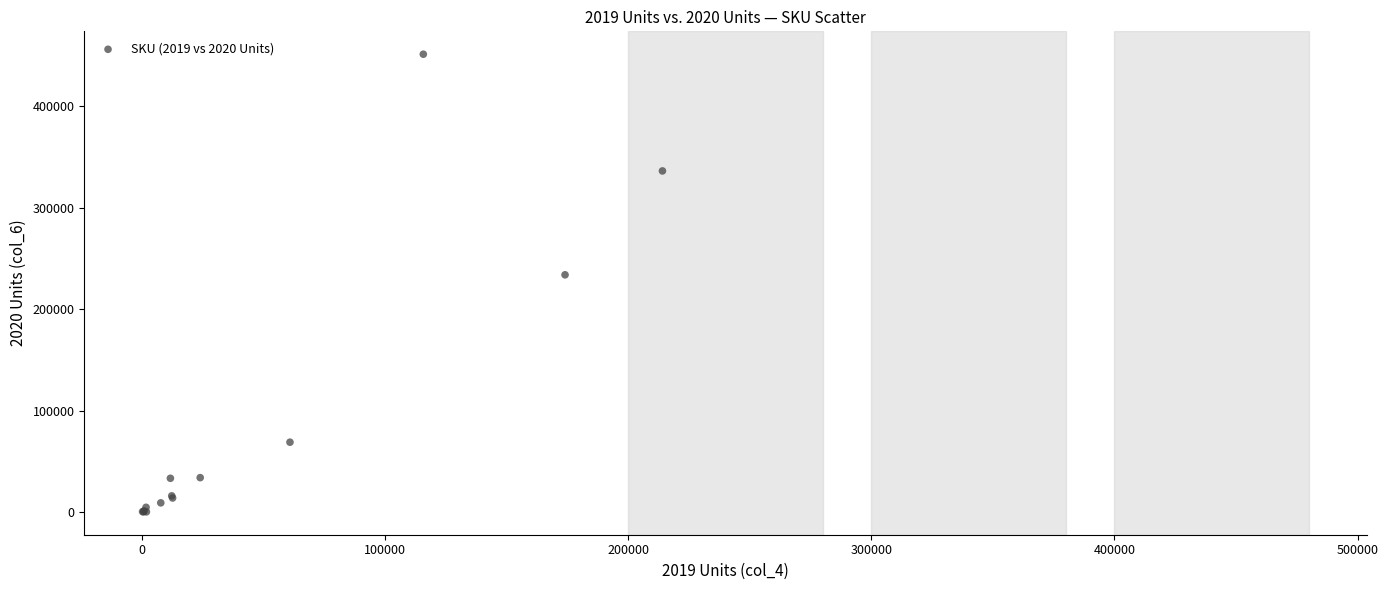

What Y value in the scatter plot is closest to 225839?

233943